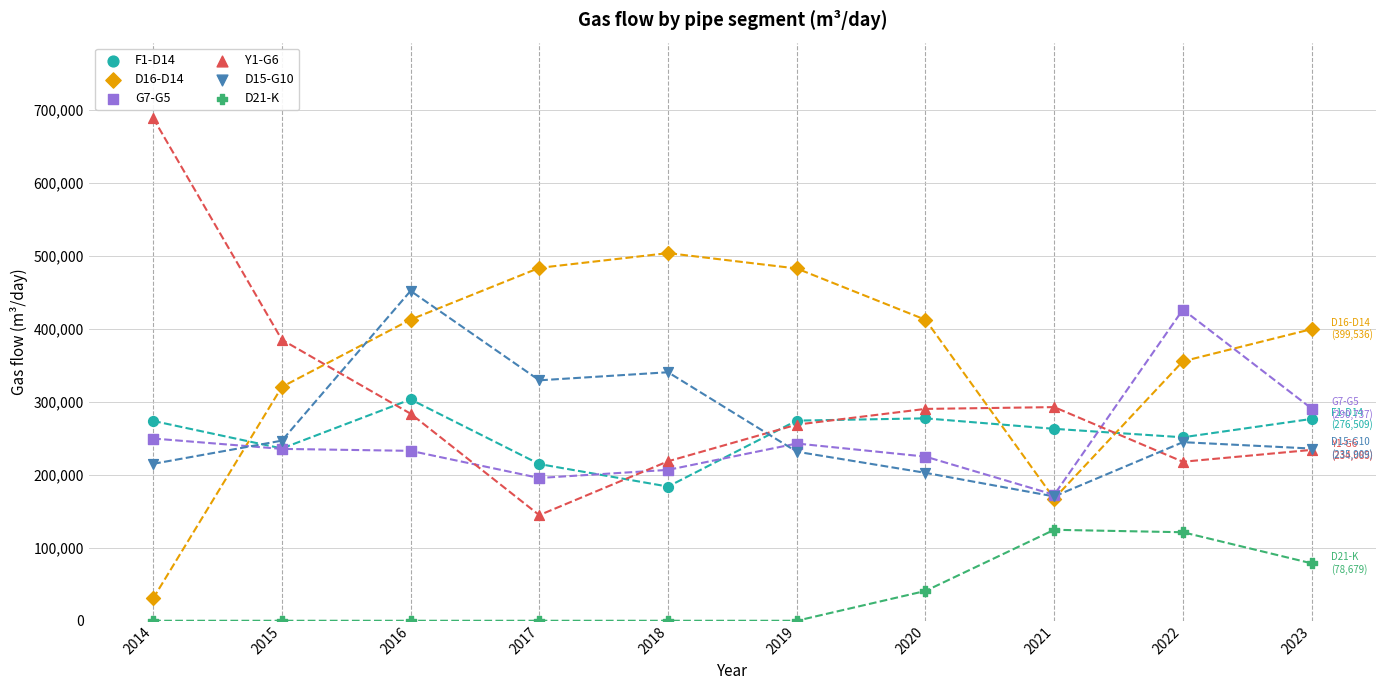

Which series contains the lowest Y value?

D21-K